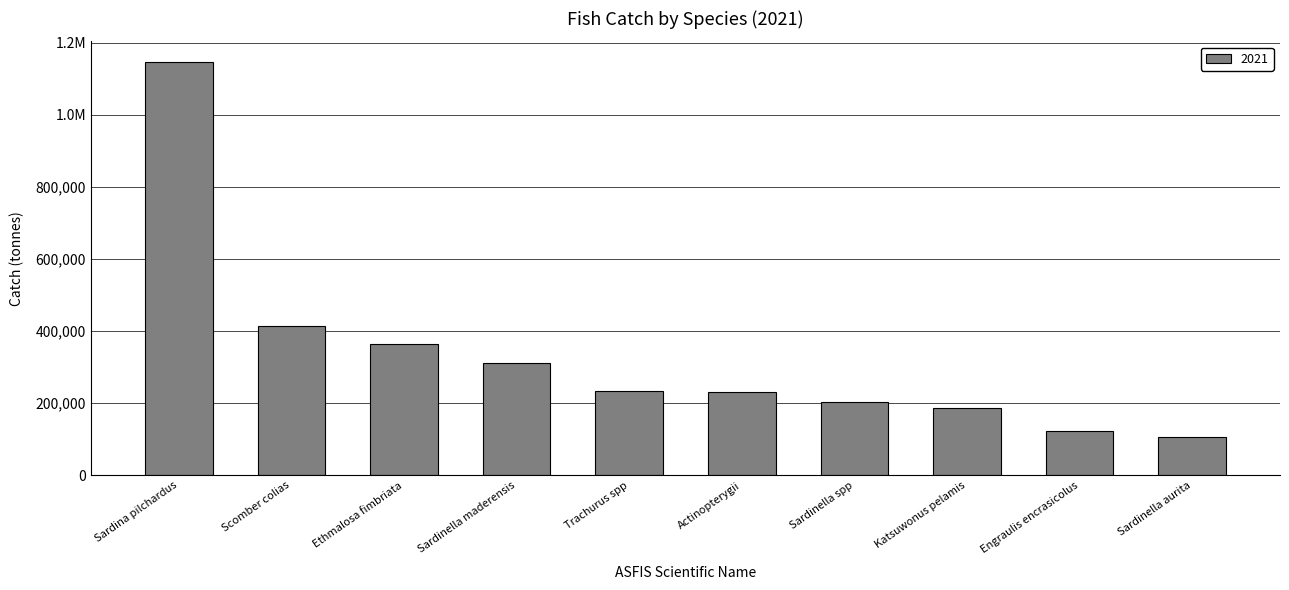

Are the bars horizontal?

No